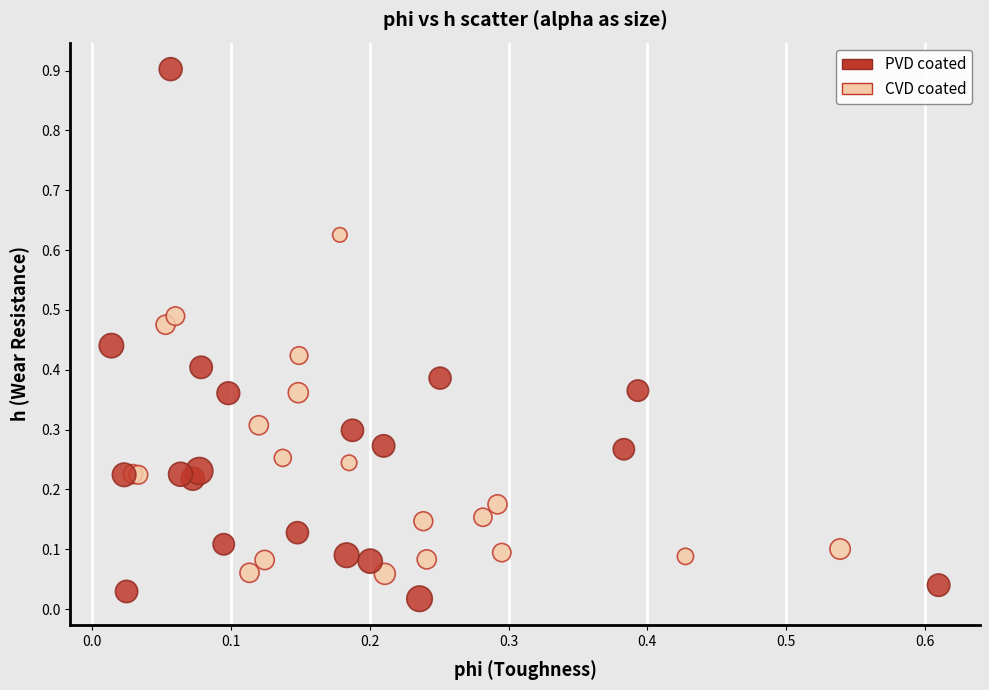

Which series reaches the maximum Y coordinate?

PVD coated